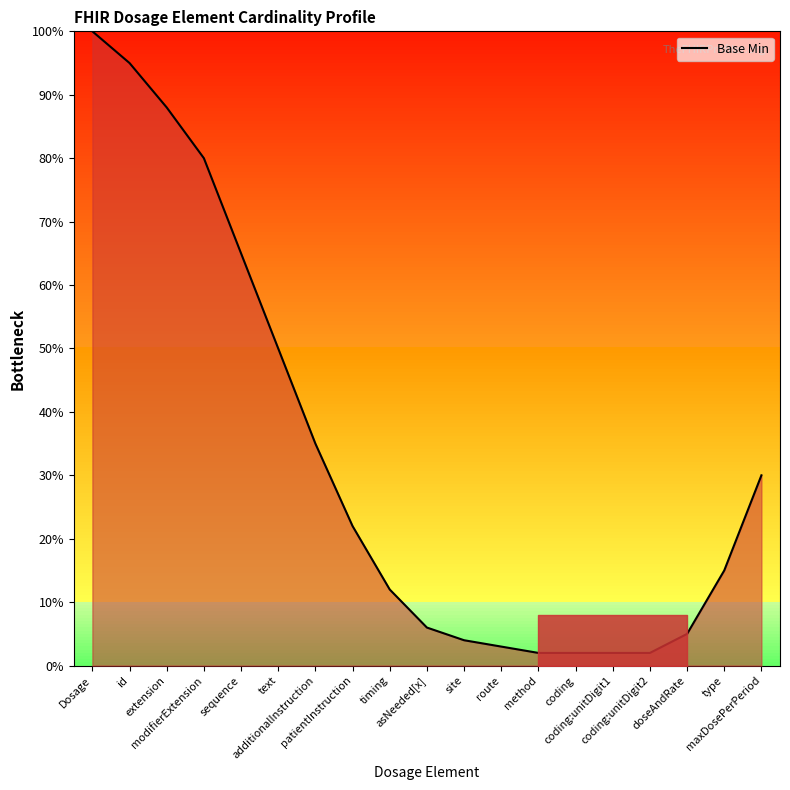

What is the difference between the maximum and minimum values?

98